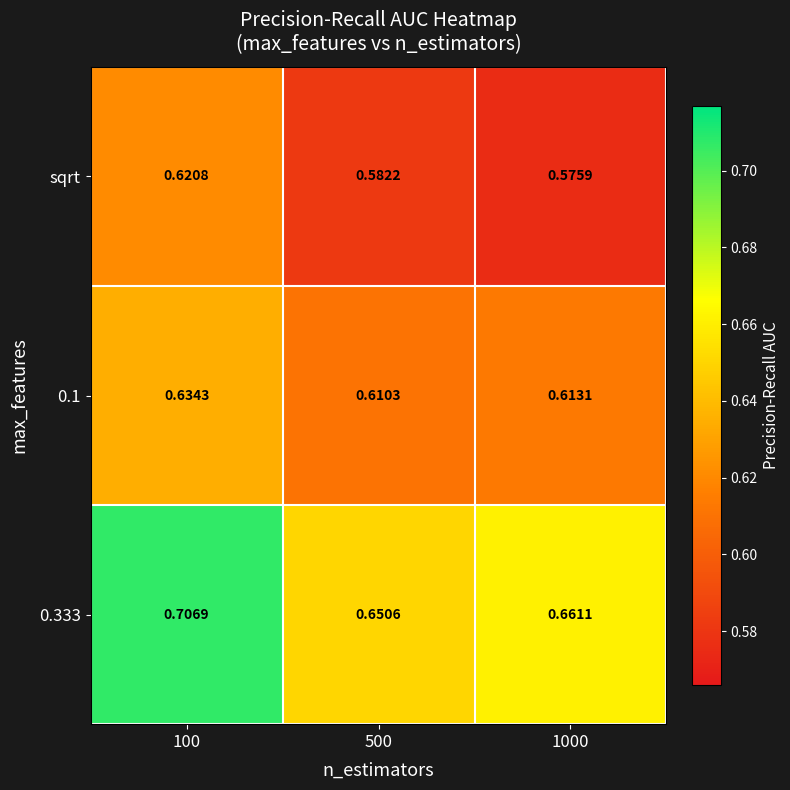

Is the value of 0.1 at 1000 greater than the value of 0.333 at 100?

No